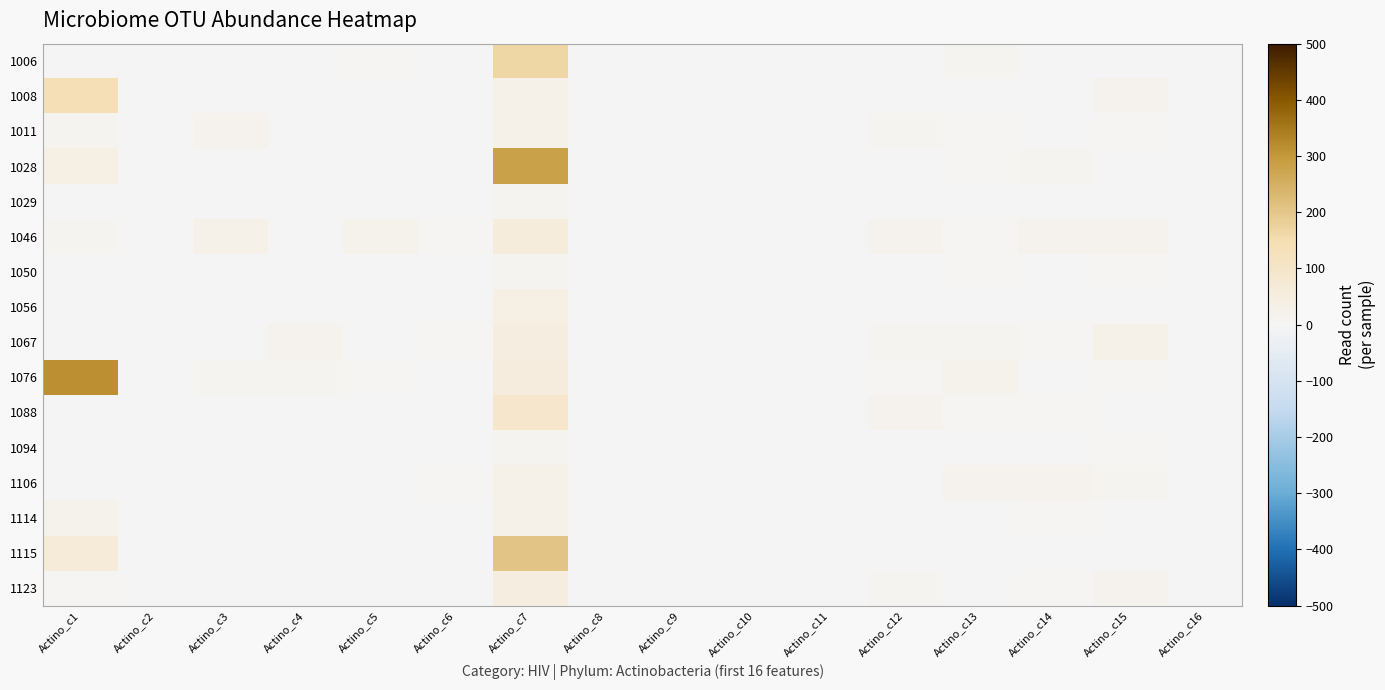

Reading left to right, extract all data points from this chart.

1006: Actino_c1=0	Actino_c2=0	Actino_c3=0	Actino_c4=0	Actino_c5=7	Actino_c6=0	Actino_c7=165	Actino_c8=0	Actino_c9=0	Actino_c10=0	Actino_c11=0	Actino_c12=0	Actino_c13=10	Actino_c14=0	Actino_c15=0	Actino_c16=0
1008: Actino_c1=137	Actino_c2=0	Actino_c3=0	Actino_c4=3	Actino_c5=0	Actino_c6=0	Actino_c7=29	Actino_c8=0	Actino_c9=0	Actino_c10=0	Actino_c11=0	Actino_c12=0	Actino_c13=0	Actino_c14=0	Actino_c15=14	Actino_c16=0
1011: Actino_c1=11	Actino_c2=0	Actino_c3=18	Actino_c4=3	Actino_c5=2	Actino_c6=0	Actino_c7=26	Actino_c8=0	Actino_c9=0	Actino_c10=0	Actino_c11=0	Actino_c12=8	Actino_c13=5	Actino_c14=3	Actino_c15=6	Actino_c16=0
1028: Actino_c1=39	Actino_c2=0	Actino_c3=3	Actino_c4=1	Actino_c5=3	Actino_c6=0	Actino_c7=284	Actino_c8=0	Actino_c9=0	Actino_c10=0	Actino_c11=0	Actino_c12=0	Actino_c13=7	Actino_c14=11	Actino_c15=0	Actino_c16=0
1029: Actino_c1=0	Actino_c2=0	Actino_c3=0	Actino_c4=2	Actino_c5=0	Actino_c6=0	Actino_c7=10	Actino_c8=0	Actino_c9=0	Actino_c10=0	Actino_c11=0	Actino_c12=0	Actino_c13=3	Actino_c14=0	Actino_c15=0	Actino_c16=0
1046: Actino_c1=10	Actino_c2=0	Actino_c3=26	Actino_c4=1	Actino_c5=21	Actino_c6=5	Actino_c7=58	Actino_c8=0	Actino_c9=0	Actino_c10=0	Actino_c11=0	Actino_c12=14	Actino_c13=4	Actino_c14=12	Actino_c15=17	Actino_c16=0
1050: Actino_c1=0	Actino_c2=0	Actino_c3=1	Actino_c4=0	Actino_c5=3	Actino_c6=0	Actino_c7=8	Actino_c8=0	Actino_c9=0	Actino_c10=0	Actino_c11=0	Actino_c12=2	Actino_c13=4	Actino_c14=1	Actino_c15=5	Actino_c16=0
1056: Actino_c1=0	Actino_c2=0	Actino_c3=0	Actino_c4=0	Actino_c5=1	Actino_c6=0	Actino_c7=37	Actino_c8=0	Actino_c9=0	Actino_c10=0	Actino_c11=0	Actino_c12=0	Actino_c13=0	Actino_c14=2	Actino_c15=0	Actino_c16=0
1067: Actino_c1=0	Actino_c2=0	Actino_c3=0	Actino_c4=16	Actino_c5=2	Actino_c6=4	Actino_c7=47	Actino_c8=0	Actino_c9=0	Actino_c10=0	Actino_c11=0	Actino_c12=9	Actino_c13=8	Actino_c14=7	Actino_c15=30	Actino_c16=0
1076: Actino_c1=316	Actino_c2=0	Actino_c3=11	Actino_c4=11	Actino_c5=4	Actino_c6=0	Actino_c7=51	Actino_c8=0	Actino_c9=0	Actino_c10=0	Actino_c11=0	Actino_c12=4	Actino_c13=23	Actino_c14=0	Actino_c15=4	Actino_c16=0
1088: Actino_c1=0	Actino_c2=0	Actino_c3=0	Actino_c4=0	Actino_c5=0	Actino_c6=0	Actino_c7=90	Actino_c8=0	Actino_c9=0	Actino_c10=0	Actino_c11=0	Actino_c12=19	Actino_c13=7	Actino_c14=4	Actino_c15=1	Actino_c16=0
1094: Actino_c1=0	Actino_c2=0	Actino_c3=1	Actino_c4=0	Actino_c5=0	Actino_c6=0	Actino_c7=9	Actino_c8=0	Actino_c9=0	Actino_c10=0	Actino_c11=0	Actino_c12=1	Actino_c13=3	Actino_c14=0	Actino_c15=6	Actino_c16=0
1106: Actino_c1=0	Actino_c2=0	Actino_c3=0	Actino_c4=2	Actino_c5=0	Actino_c6=5	Actino_c7=30	Actino_c8=0	Actino_c9=0	Actino_c10=0	Actino_c11=0	Actino_c12=2	Actino_c13=15	Actino_c14=15	Actino_c15=10	Actino_c16=0
1114: Actino_c1=21	Actino_c2=0	Actino_c3=2	Actino_c4=3	Actino_c5=2	Actino_c6=2	Actino_c7=24	Actino_c8=0	Actino_c9=0	Actino_c10=0	Actino_c11=0	Actino_c12=3	Actino_c13=2	Actino_c14=4	Actino_c15=0	Actino_c16=0
1115: Actino_c1=66	Actino_c2=0	Actino_c3=0	Actino_c4=0	Actino_c5=0	Actino_c6=0	Actino_c7=206	Actino_c8=0	Actino_c9=0	Actino_c10=1	Actino_c11=0	Actino_c12=0	Actino_c13=0	Actino_c14=0	Actino_c15=3	Actino_c16=0
1123: Actino_c1=6	Actino_c2=0	Actino_c3=0	Actino_c4=2	Actino_c5=2	Actino_c6=0	Actino_c7=49	Actino_c8=0	Actino_c9=0	Actino_c10=0	Actino_c11=0	Actino_c12=9	Actino_c13=1	Actino_c14=5	Actino_c15=19	Actino_c16=0